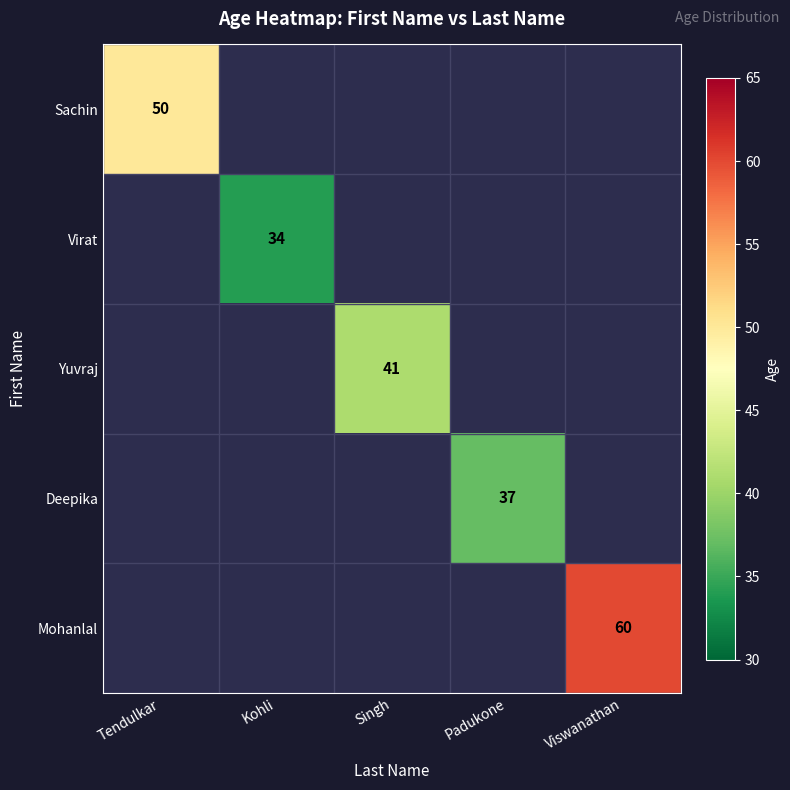

True or false: Mohanlal has a value of 88 at Viswanathan.

False